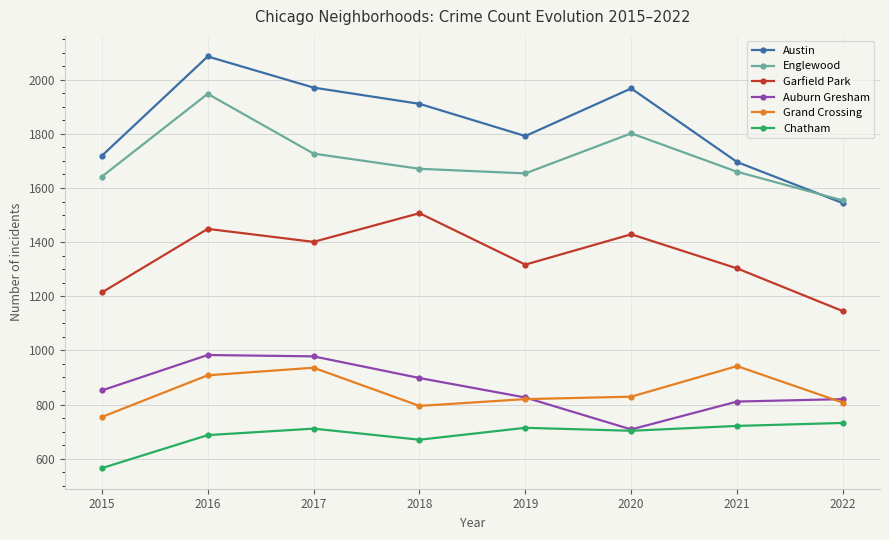

True or false: Garfield Park has a value of 1507 at 2018.

True